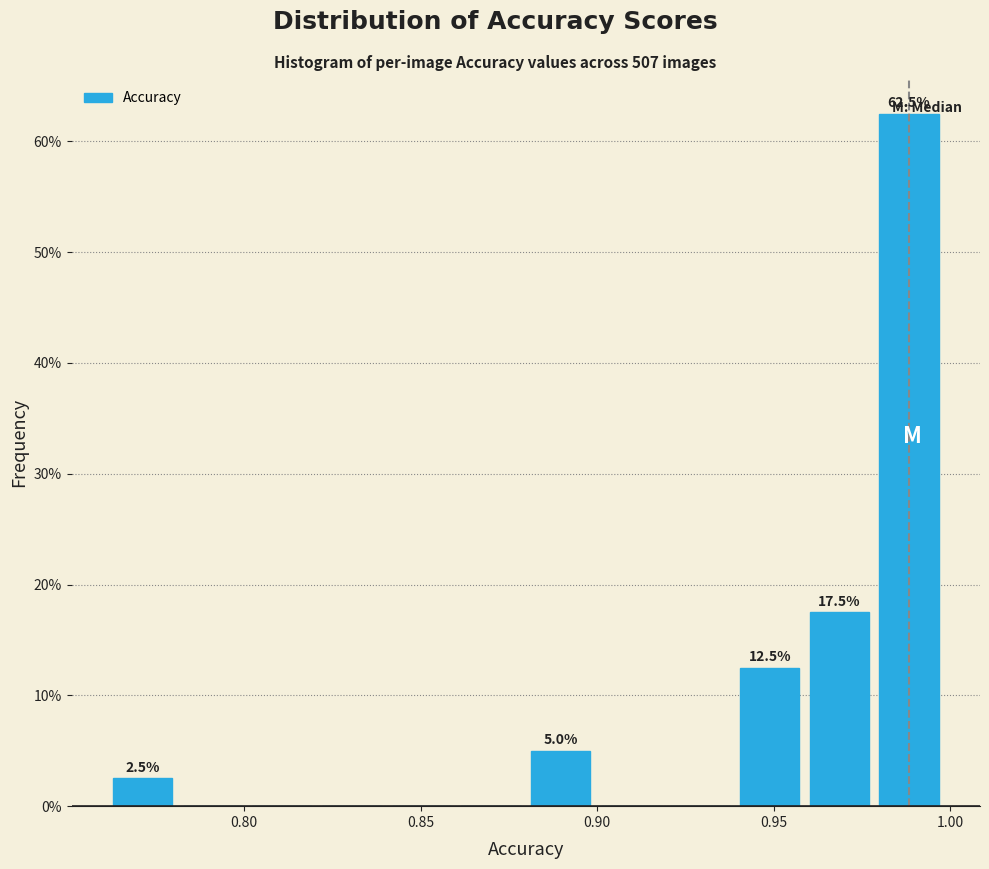

Read against the x-axis, roughly where is the centre of the tallest bar?

0.990